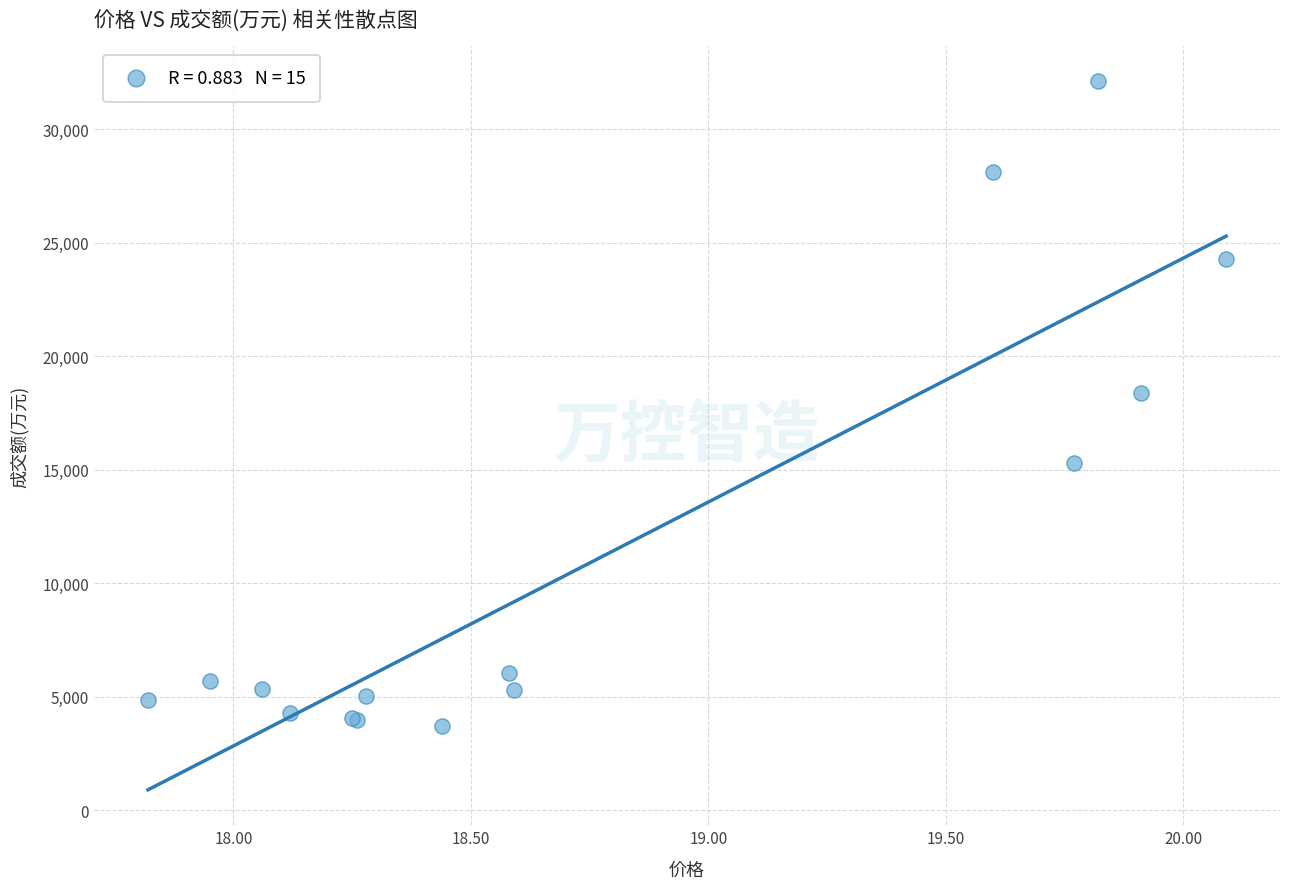

What Y value in the scatter plot is closest to 17918?

18389